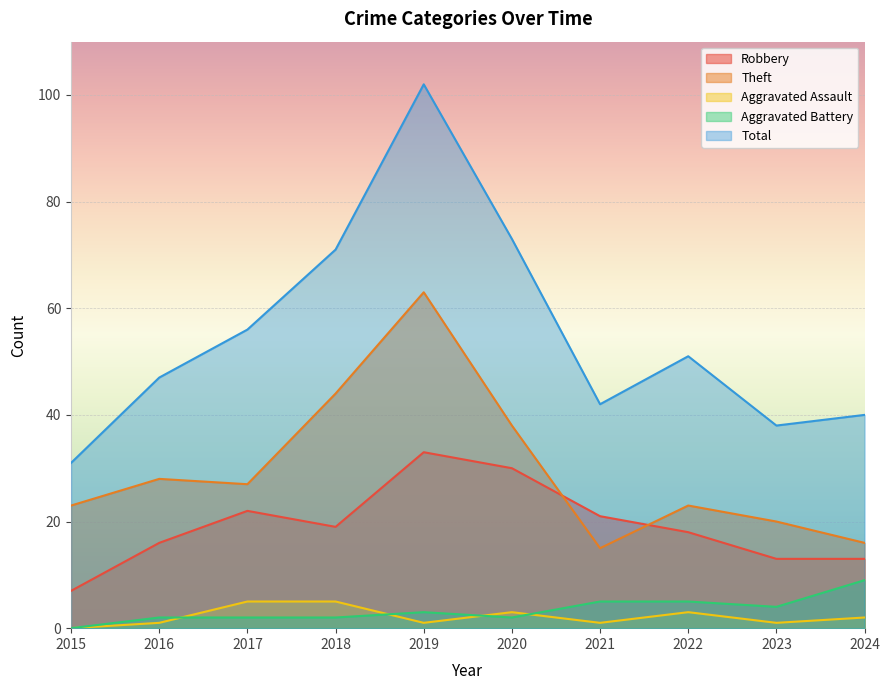

Reading left to right, list all the values displayed in this chart.

Robbery: 2015=7	2016=16	2017=22	2018=19	2019=33	2020=30	2021=21	2022=18	2023=13	2024=13
Theft: 2015=23	2016=28	2017=27	2018=44	2019=63	2020=38	2021=15	2022=23	2023=20	2024=16
Aggravated Assault: 2015=0	2016=1	2017=5	2018=5	2019=1	2020=3	2021=1	2022=3	2023=1	2024=2
Aggravated Battery: 2015=0	2016=2	2017=2	2018=2	2019=3	2020=2	2021=5	2022=5	2023=4	2024=9
Total: 2015=31	2016=47	2017=56	2018=71	2019=102	2020=73	2021=42	2022=51	2023=38	2024=40